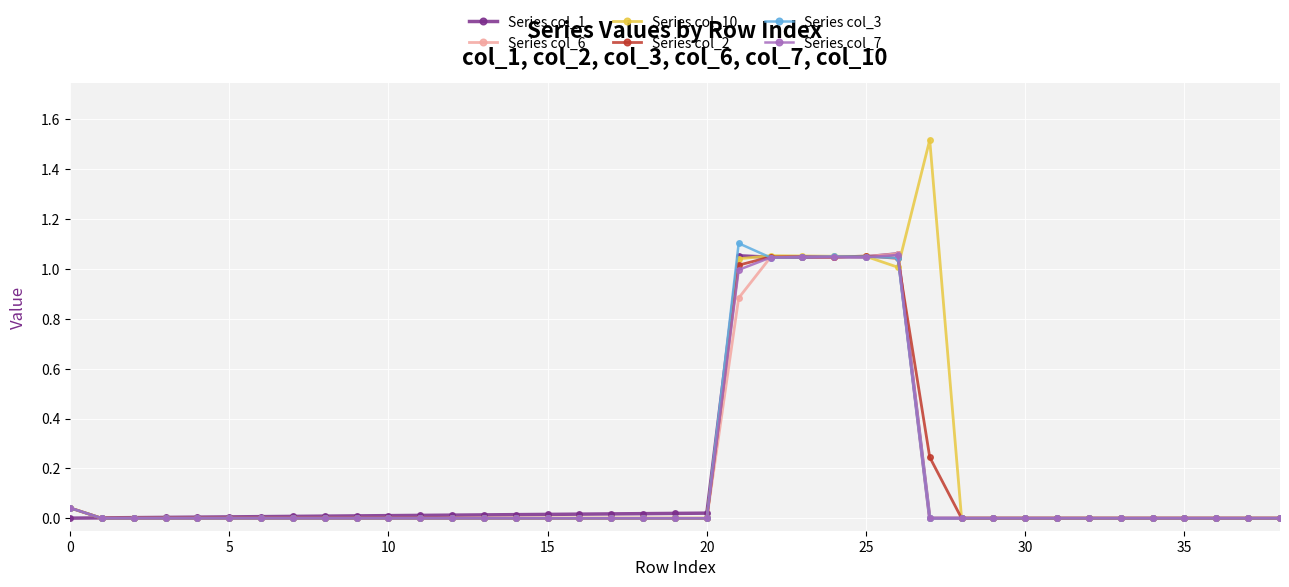

What is the greatest value displayed?

1.5